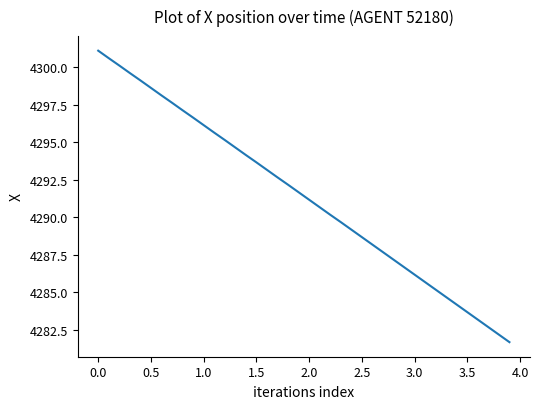

What is the difference between the maximum and minimum values?

19.4